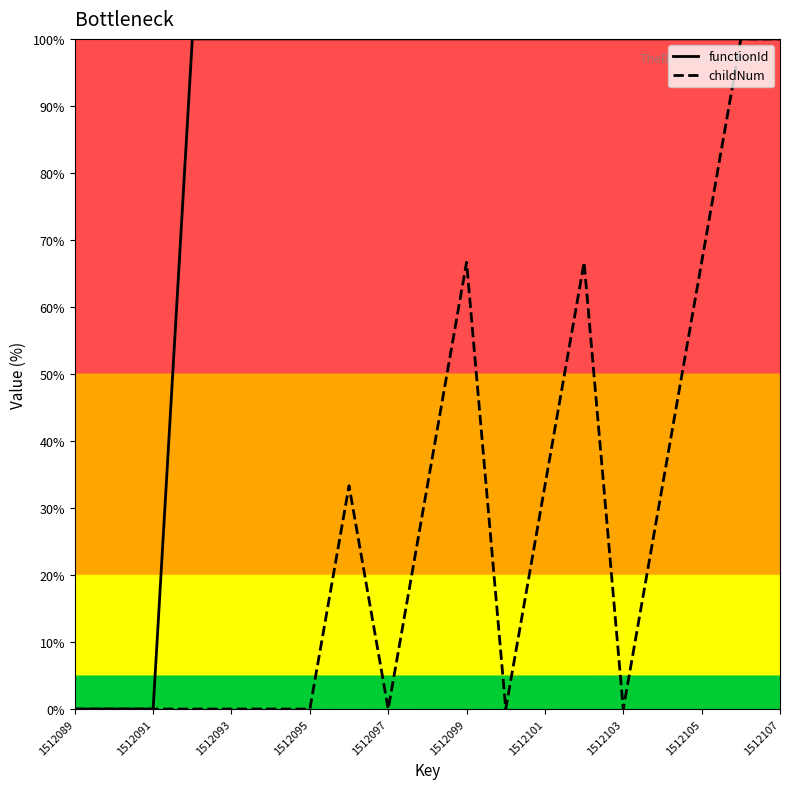

What is the spread (max minus min) of values at 1512099?

33.3